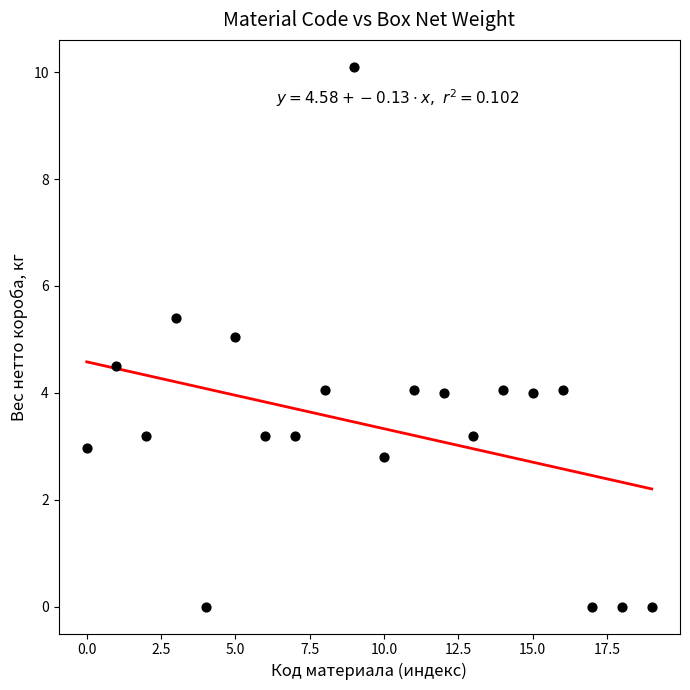

What is the range of Y values (max minus min)?

10.1